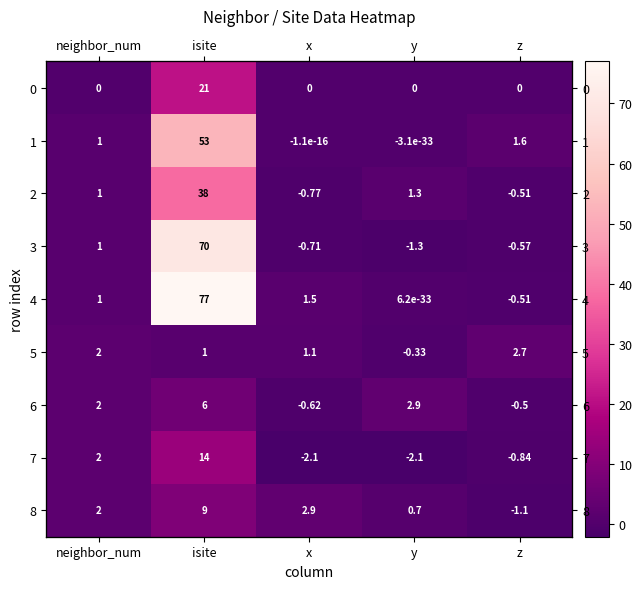

What is the difference between the 8 values at z and isite?

10.1